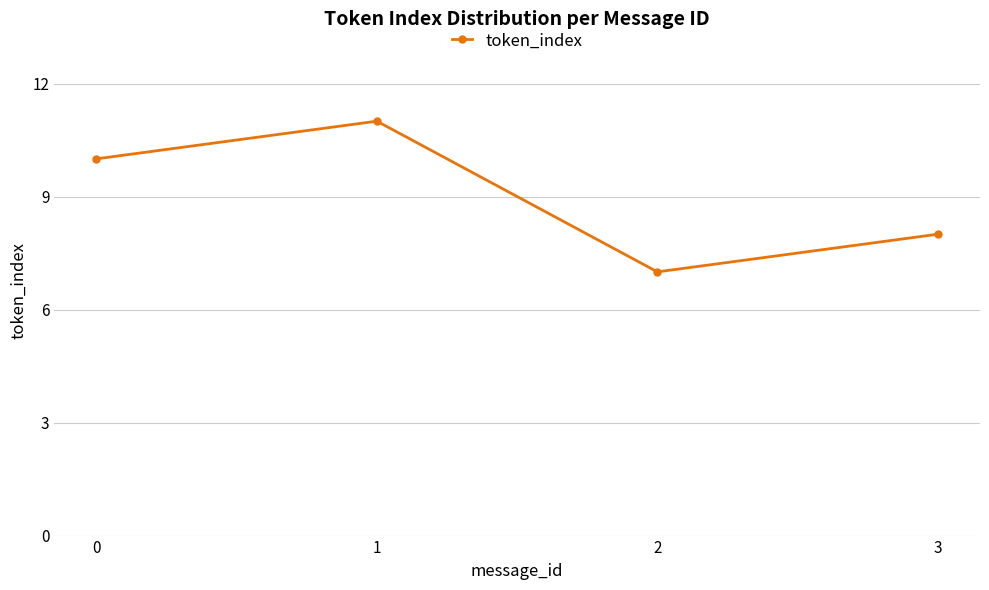

How many lines are shown in the chart?

1